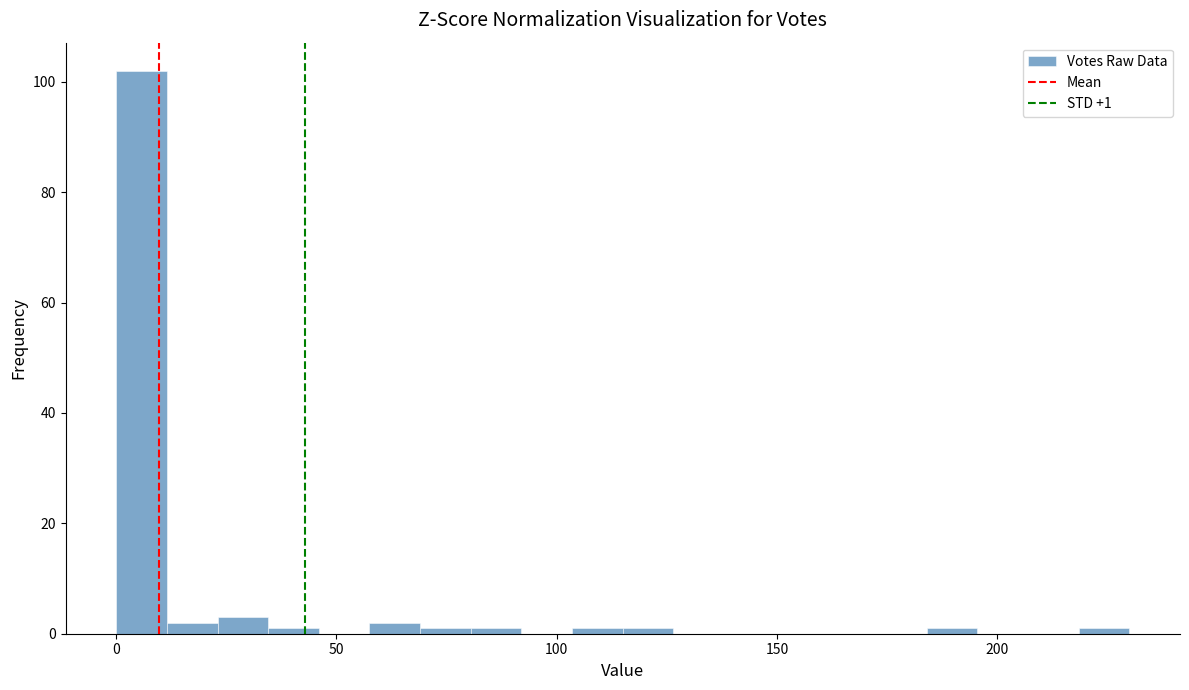

Around what value on the x-axis is the tallest bar? Give the approximate position of its centre, as read against the axis.

5